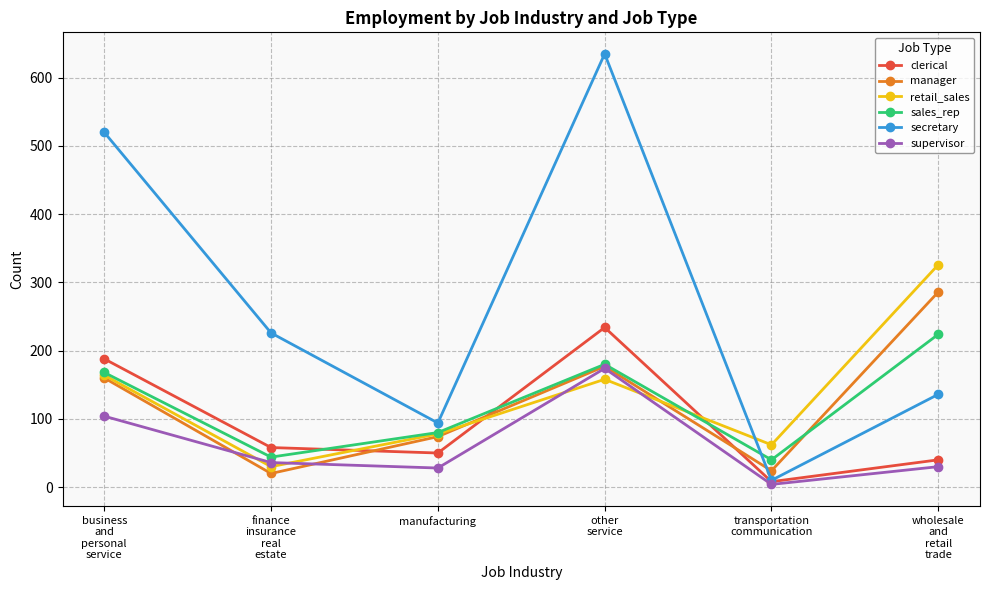

What is the difference between the highest and lowest values at wholesale
and
retail
trade?

296